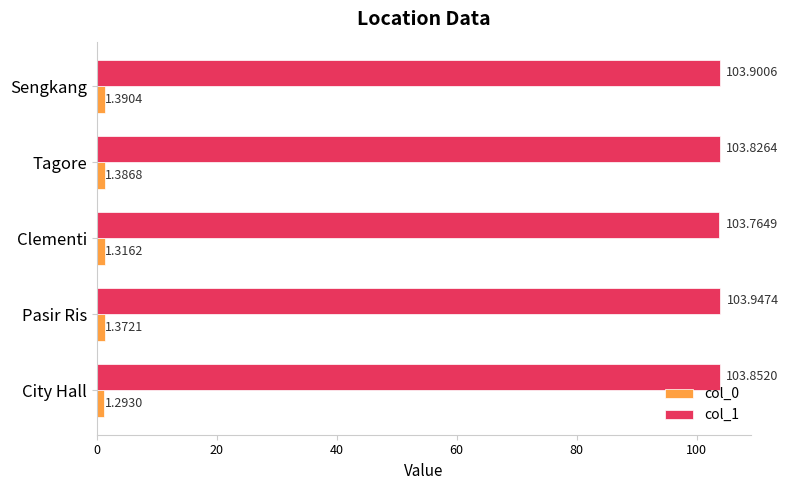

Which series has the largest range (max minus min)?

col_1